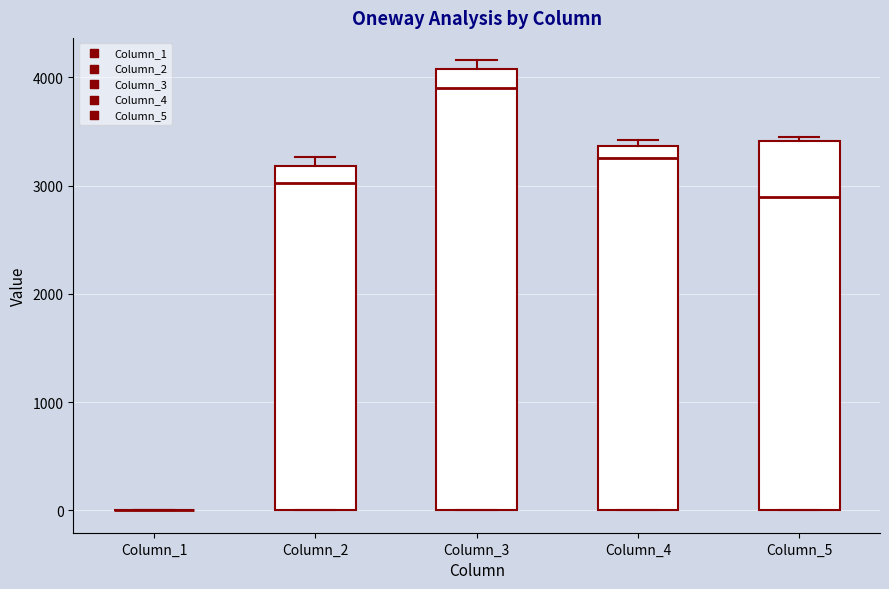

Where is the lower edge of the box for Column_5 on the y-axis? The values are not printed on the chart, so give them approximately, as read against the axis.

0